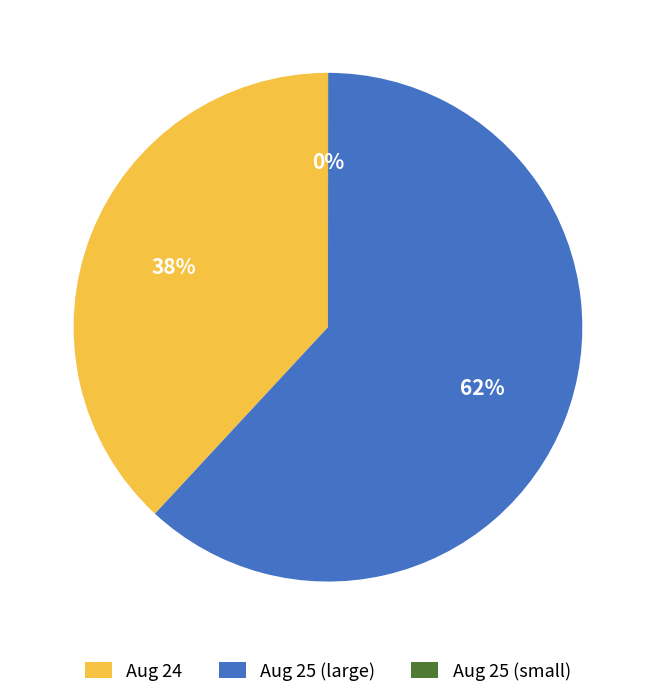

Is the sum of Aug 25 (large) and Aug 24 greater than half?

Yes